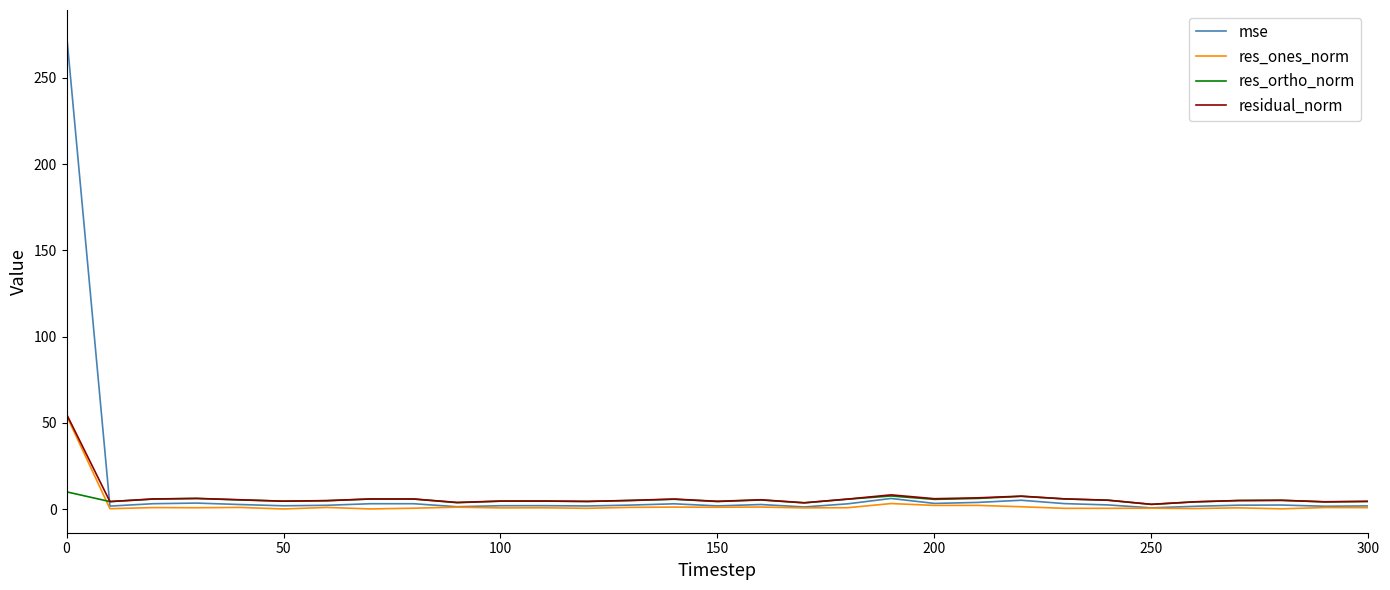

What is the maximum value shown in the chart?

275.5